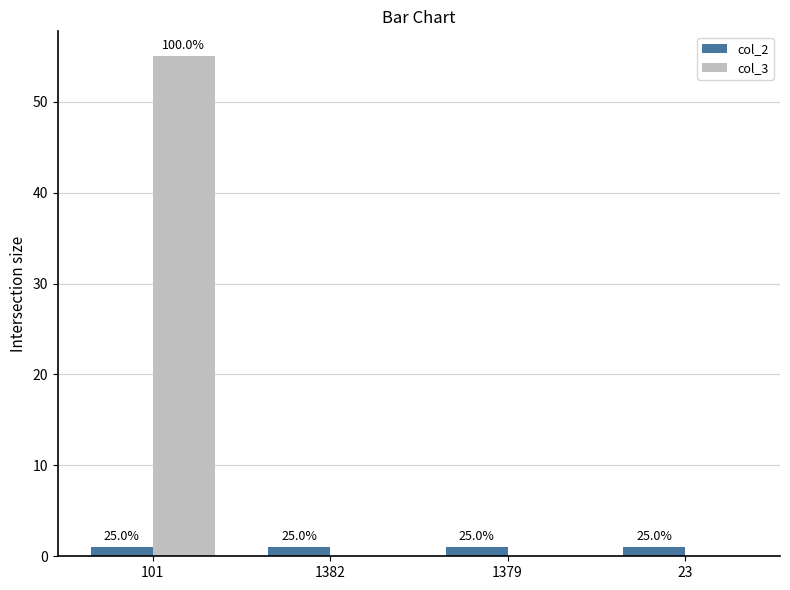

Is it true that col_3 equals 0 at 1382?

True